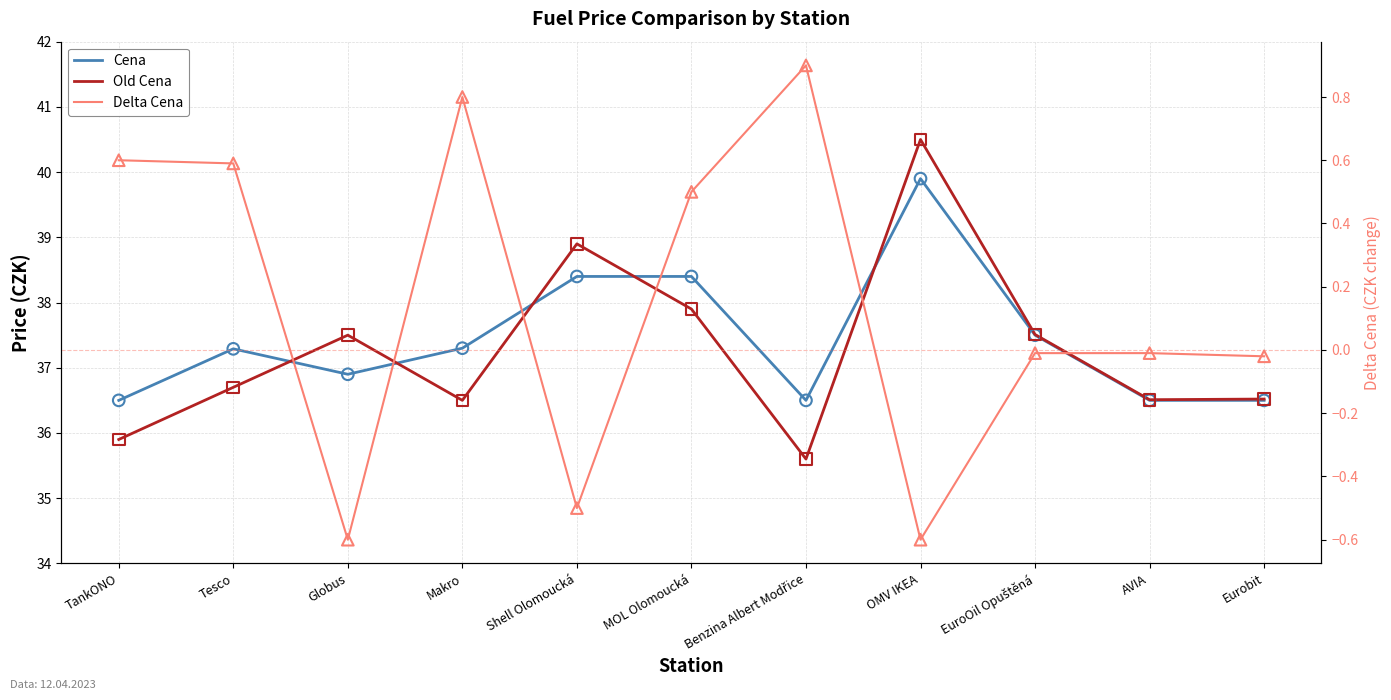

At how many categories does at least one series exceed 27?

11